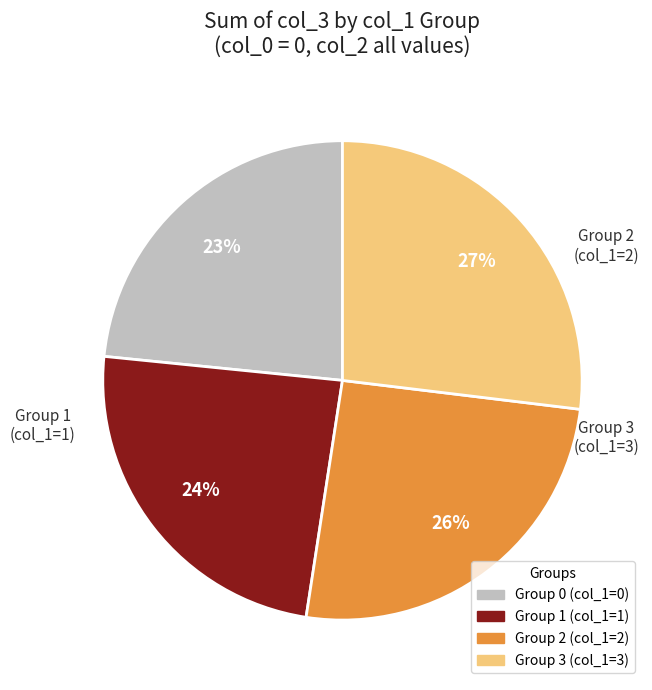

Is there a majority slice in this chart?

No